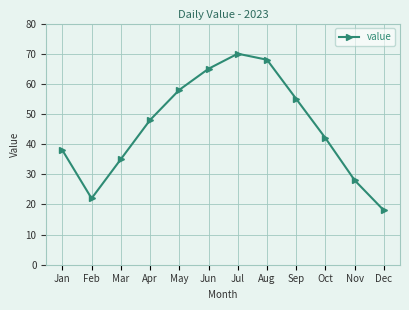

What is the change in value from Aug to Dec?

-50